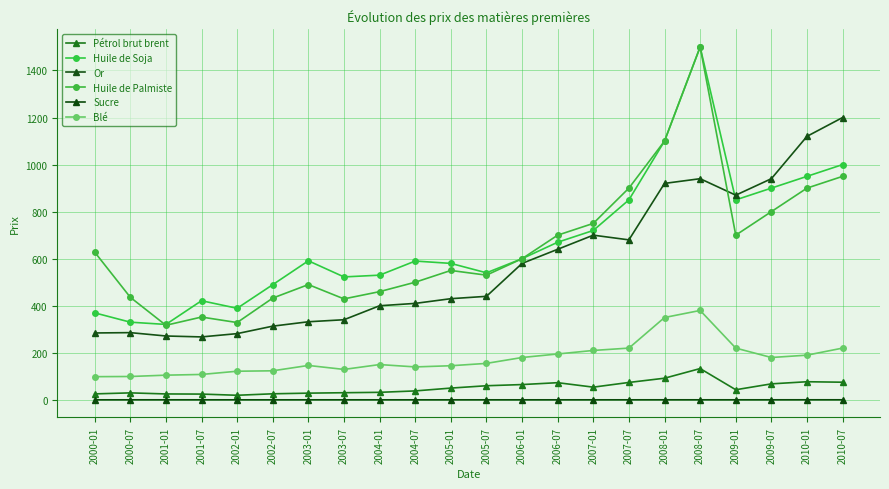

Which series has the largest range (max minus min)?

Huile de Palmiste